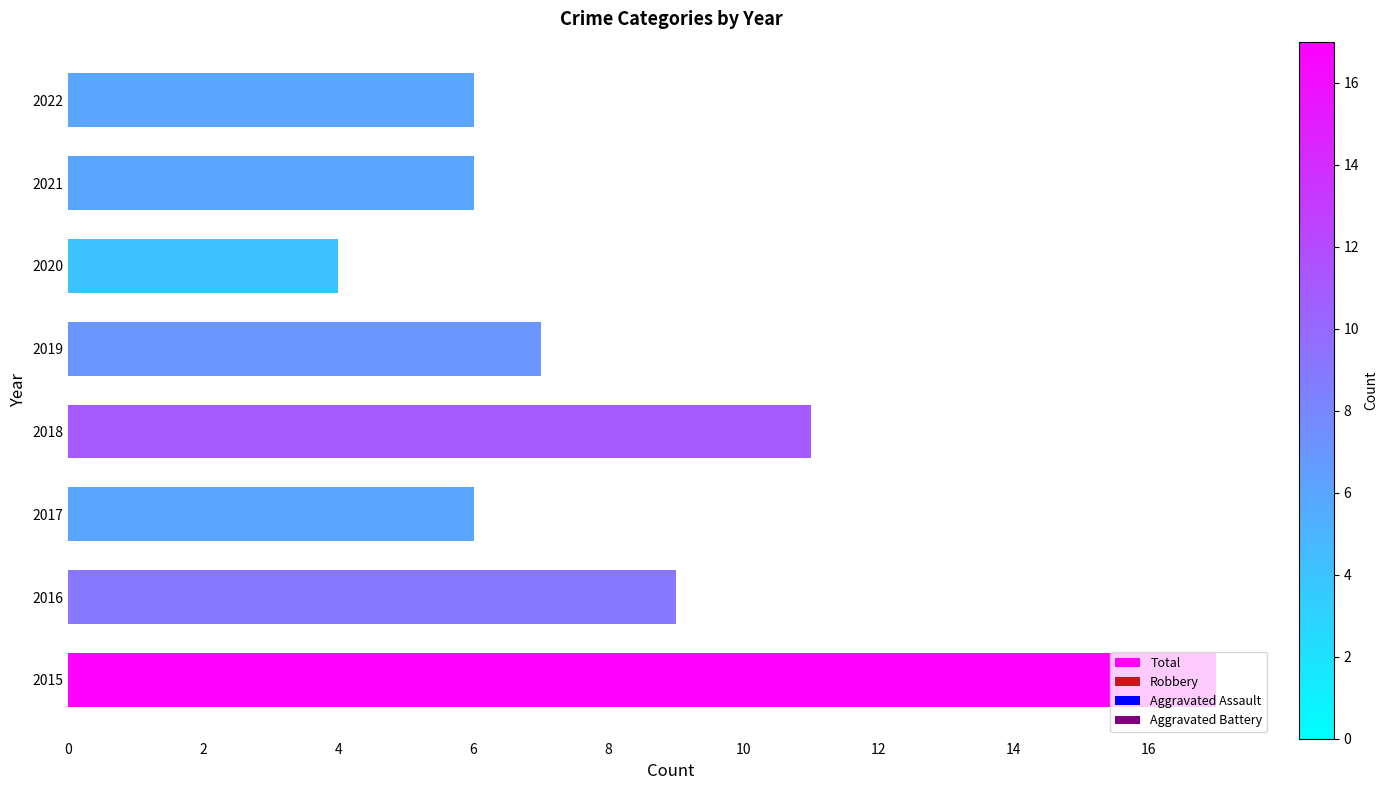

Is it true that the value at 2022 is 10?

False